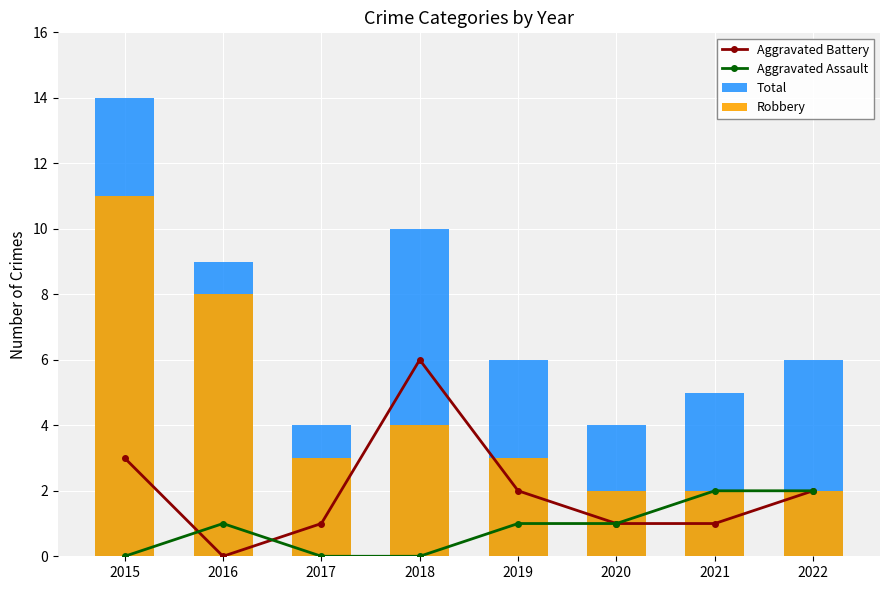

What are all the series names shown in the legend?

Aggravated Battery, Aggravated Assault, Total, Robbery